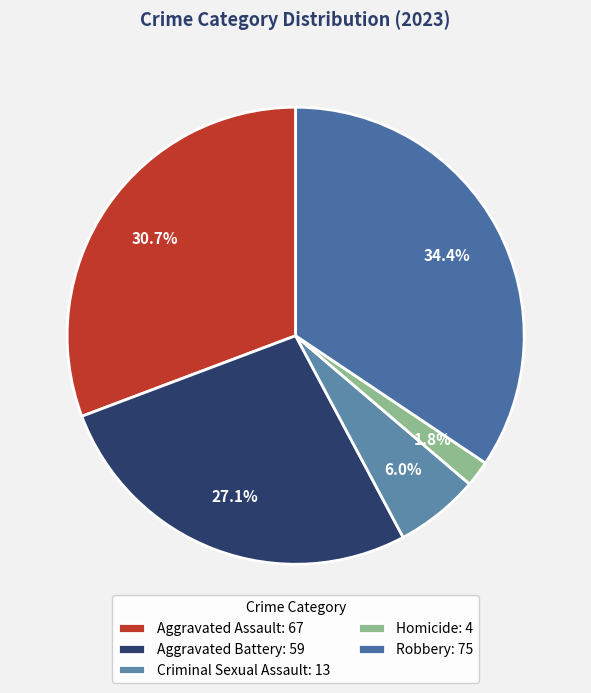

Is it true that Aggravated Battery is 41% of the pie?

False